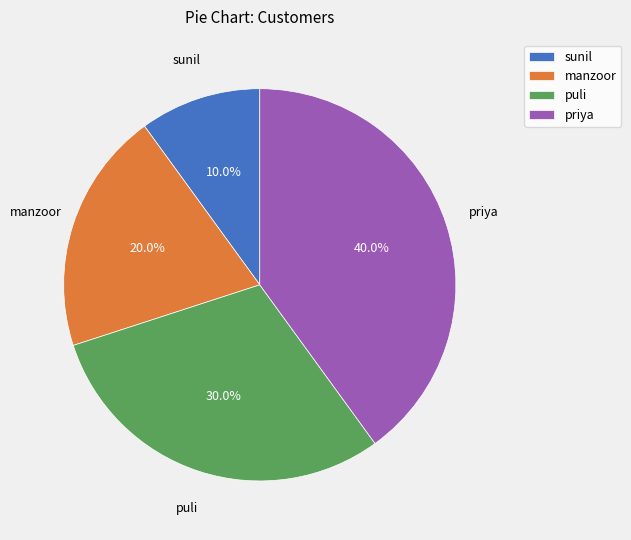

Count the number of slices in the pie.

4